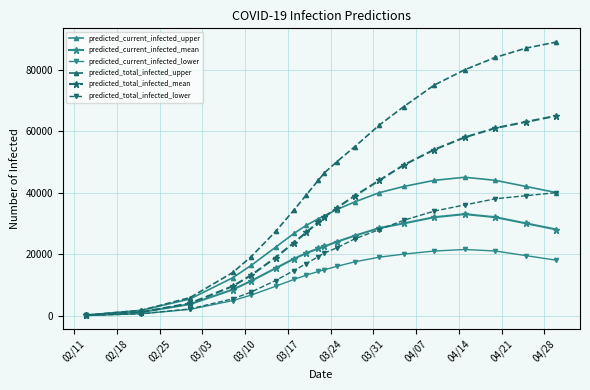

Reading left to right, list all the values displayed in this chart.

predicted_current_infected_upper: 150	1710	5408	12333	16321	22232	26712	29322	31501	32410	34500	37000	40000	42000	44000	45000	44000	42000	40000
predicted_current_infected_mean: 97	1117	3710	8455	11257	15402	18468	20286	21842	22500	24000	26000	28500	30000	32000	33000	32000	30000	28000
predicted_current_infected_lower: 50	579	2028	4879	6660	9527	11756	13123	14359	14905	16000	17500	19000	20000	21000	21500	21000	19500	18000
predicted_total_infected_upper: 150	1710	5858	14043	19160	27358	34325	39181	44040	46452	50000	55000	62000	68000	75000	80000	84000	87000	89000
predicted_total_infected_mean: 97	1117	4001	9572	13135	18881	23697	27027	30390	32072	35000	39000	44000	49000	54000	58000	61000	63000	65000
predicted_total_infected_lower: 50	579	2178	5458	7652	11409	14638	16888	19197	20364	22000	25000	28000	31000	34000	36000	38000	39000	40000